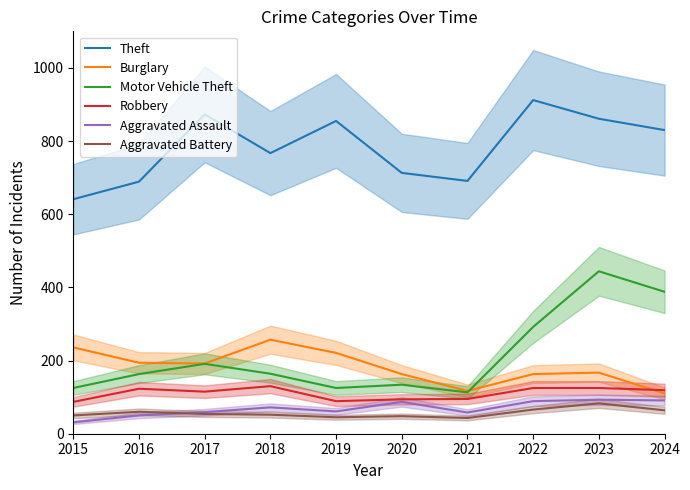

The Aggravated Assault series shows 31 at 2015. True or false?

True